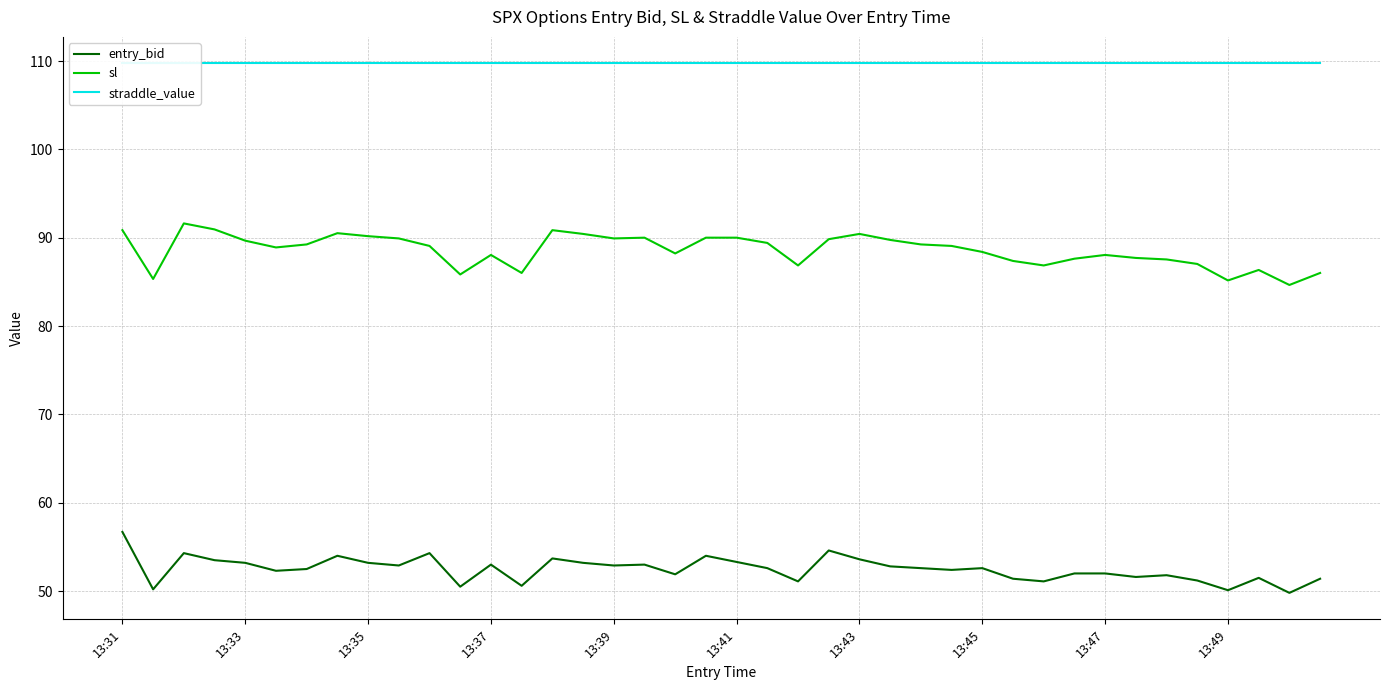

Rank the series at 29 from lowest to highest value.

entry_bid, sl, straddle_value